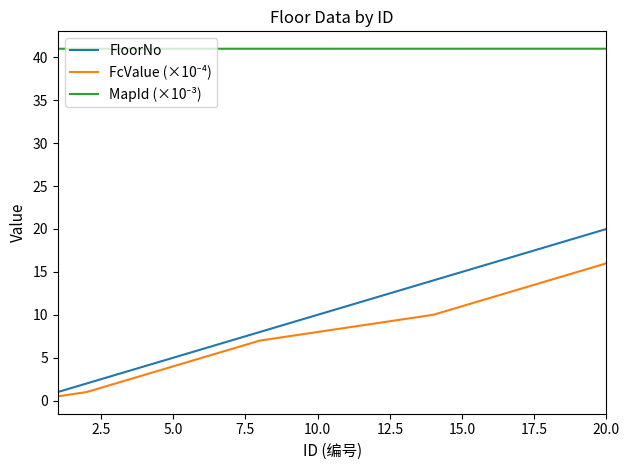

What is the difference between the maximum and minimum values in the FloorNo series?

19.0